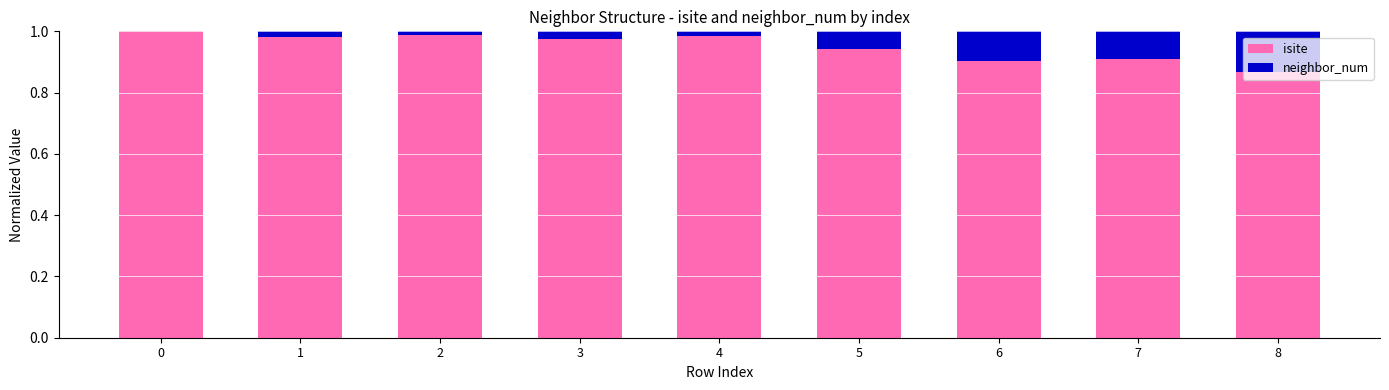

The isite series shows 1.0 at 1. True or false?

True